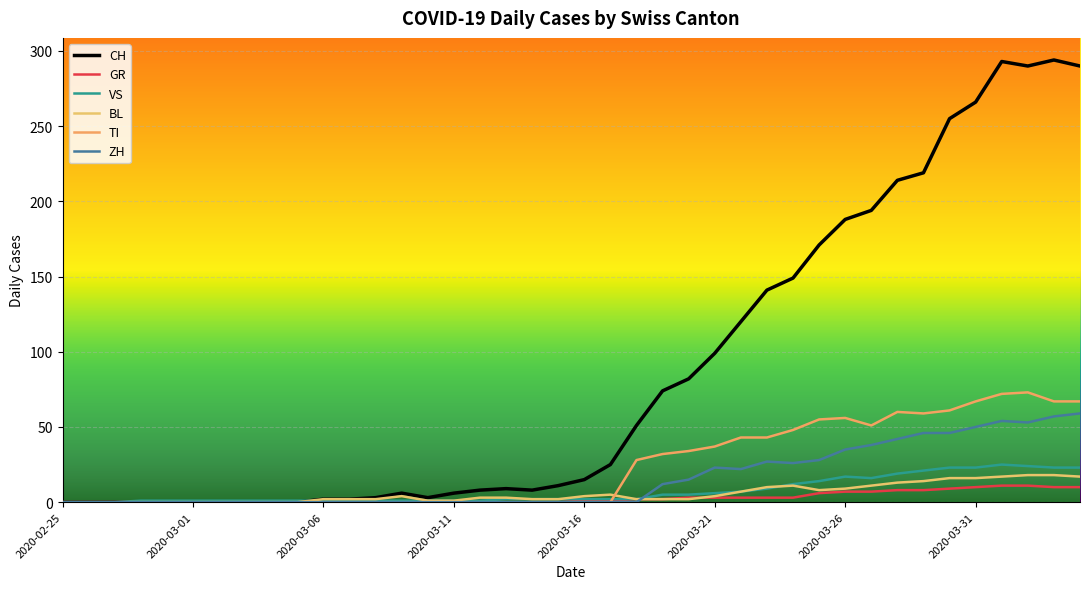

How many distinct data groups are displayed?

6